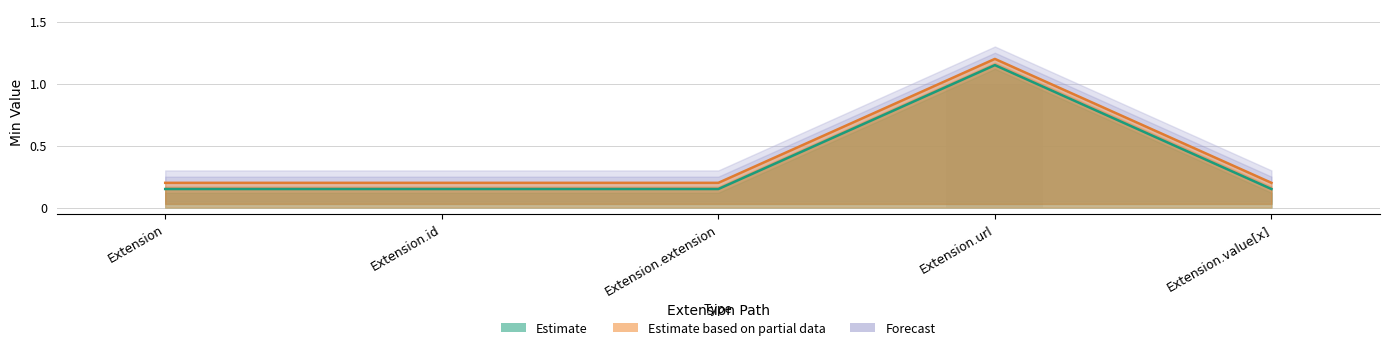

What is the label of the 3rd bar from the right?

Extension.extension